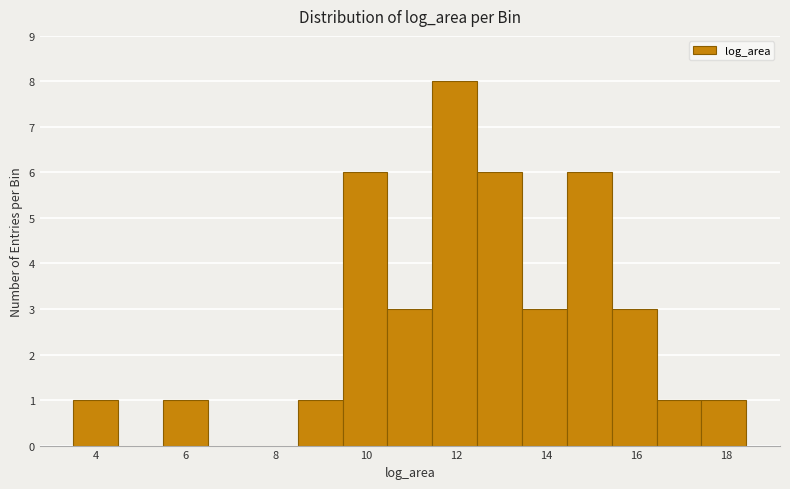

Which range on the x-axis has the tallest bar?

11.4 to 12.4